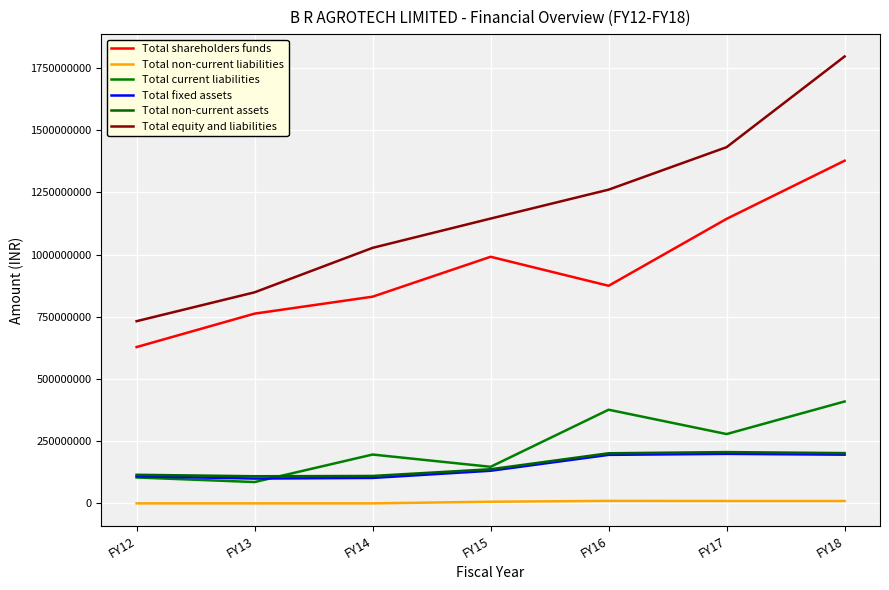

The value of Total non-current liabilities at FY15 is 2378304.4. True or false?

False